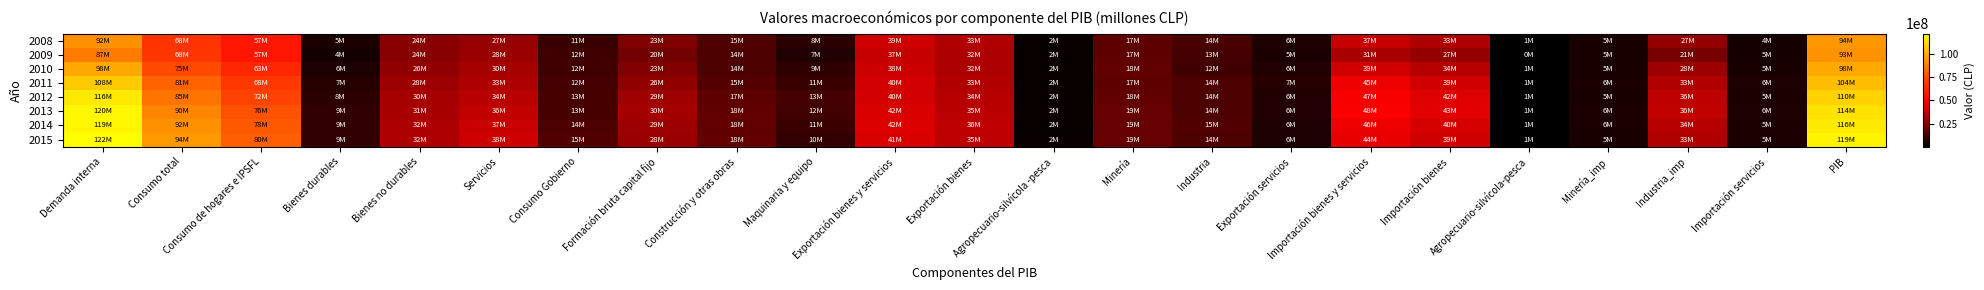

What is the spread (max minus min) of values at Agropecuario-silvícola -pesca?

425763